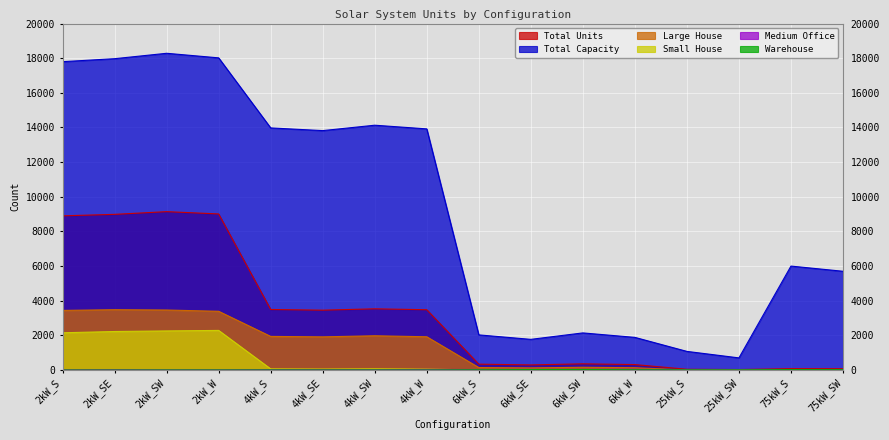

List the labels in order of Warehouse value, largest first.

6kW_SW, 6kW_SE, 75kW_S, 75kW_SW, 6kW_W, 6kW_S, 25kW_S, 25kW_SW, 4kW_S, 4kW_SW, 4kW_SE, 4kW_W, 2kW_W, 2kW_SW, 2kW_S, 2kW_SE